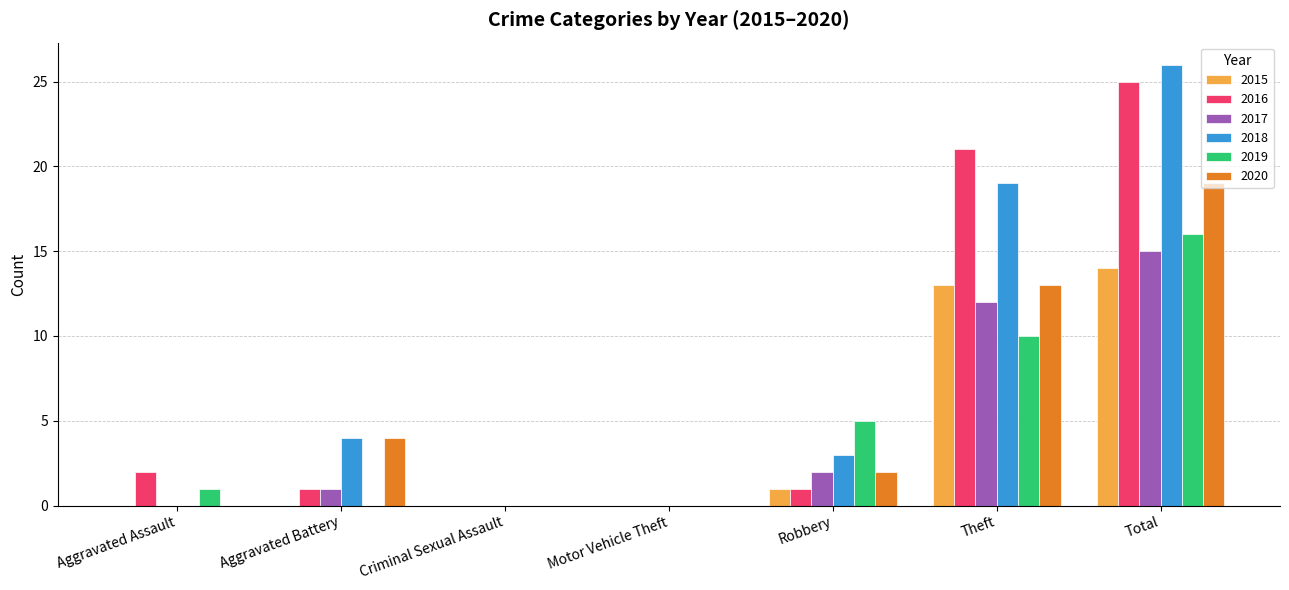

Where is 2018 nearest to the value 13?

Theft